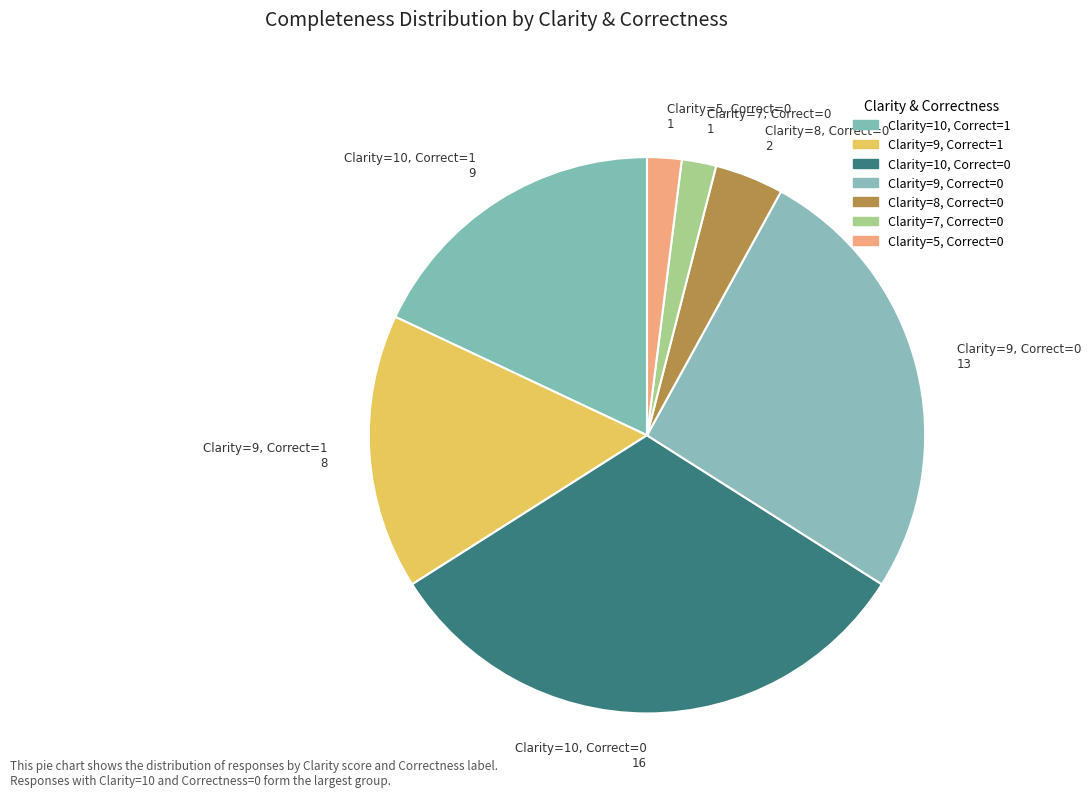

Do Clarity=9, Correct=0 and Clarity=7, Correct=0 together represent more than half of the pie?

No